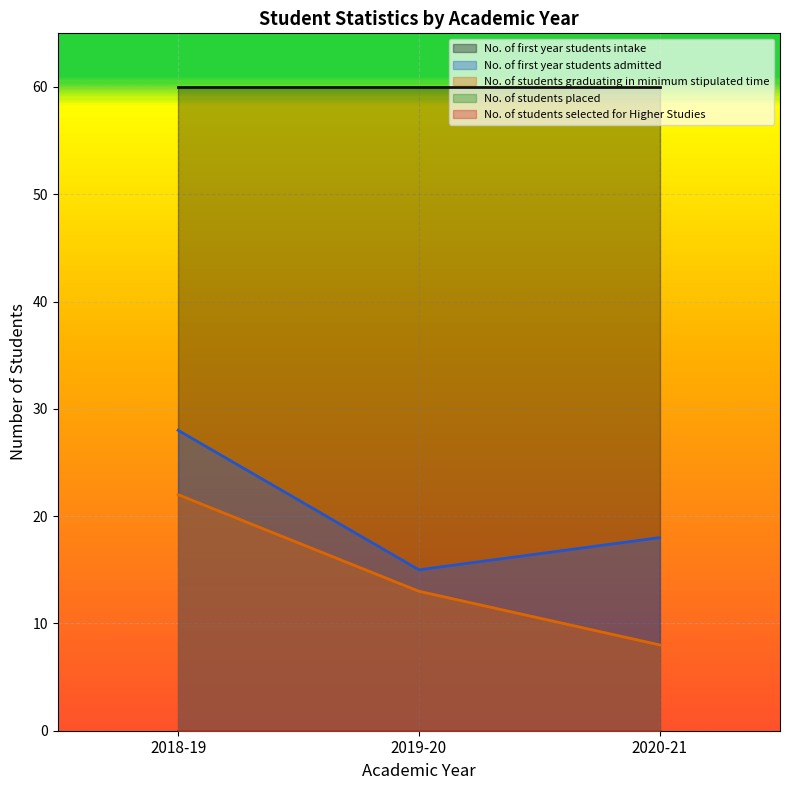

How many lines are shown in the chart?

5